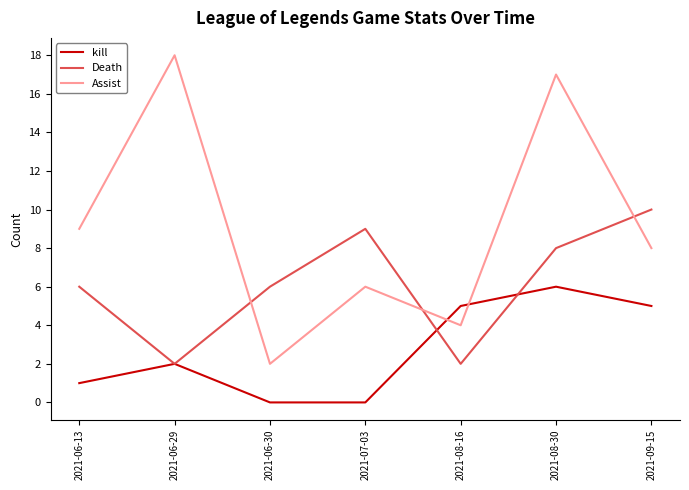

How many distinct data groups are displayed?

3